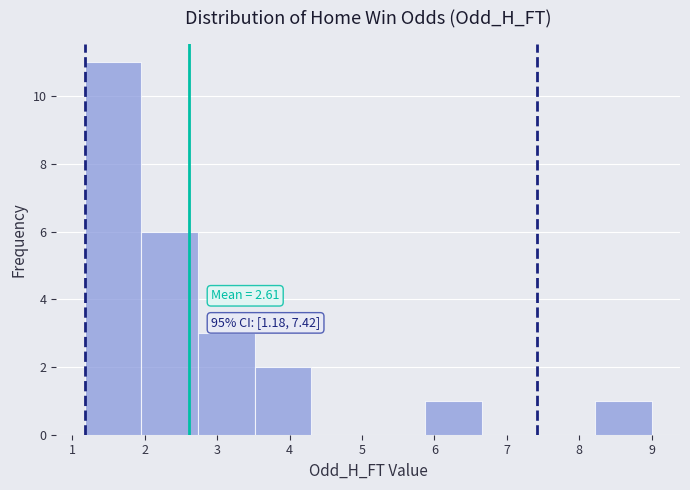

Which range on the x-axis has the tallest bar?

1.2 to 2.0